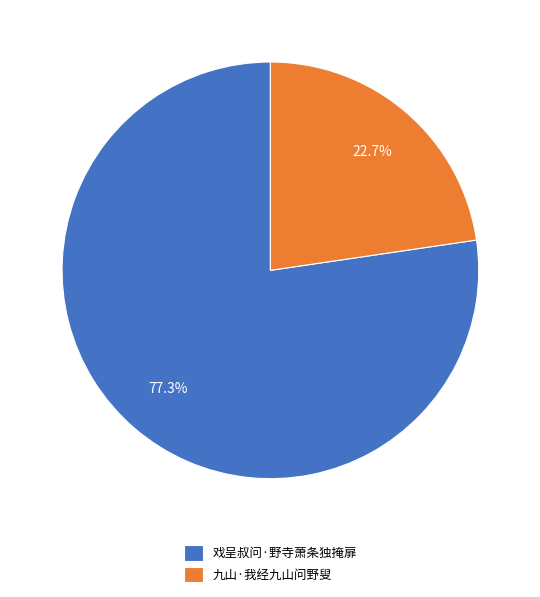

True or false: 九山·我经九山问野叟 accounts for 13% of the total.

False